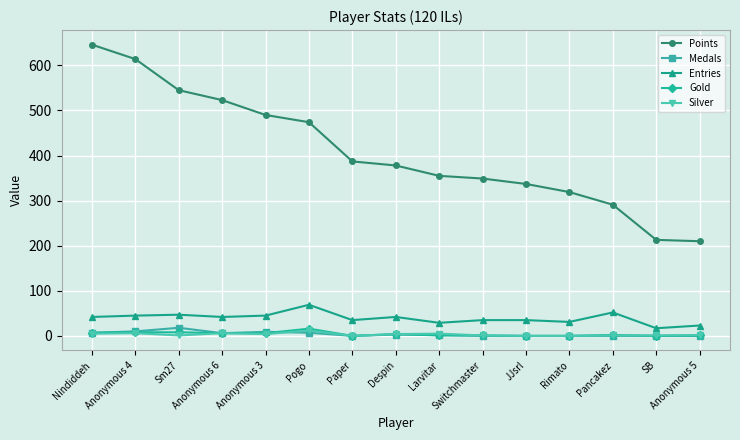

Count the number of categories in the chart.

15